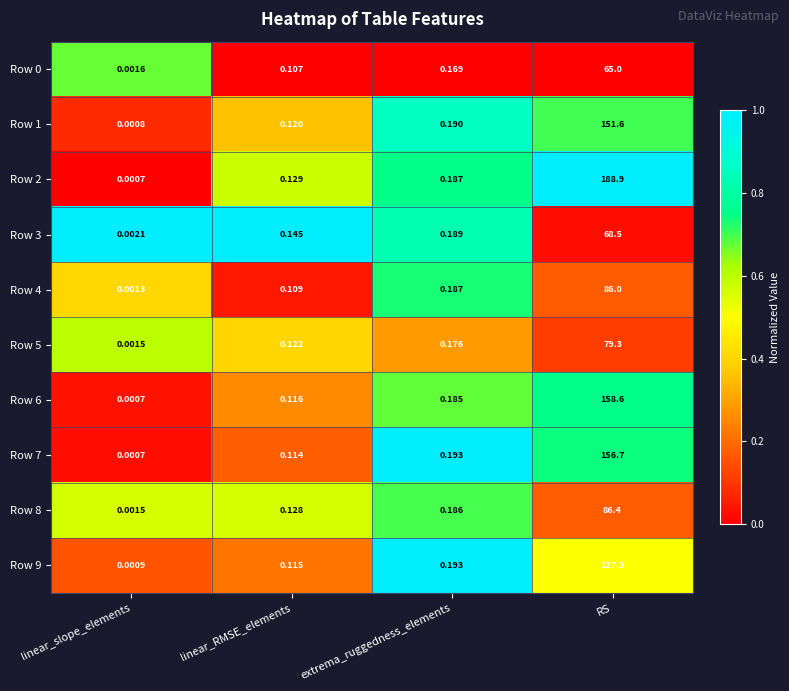

At which label is Row 6 closest to 79?

extrema_ruggedness_elements